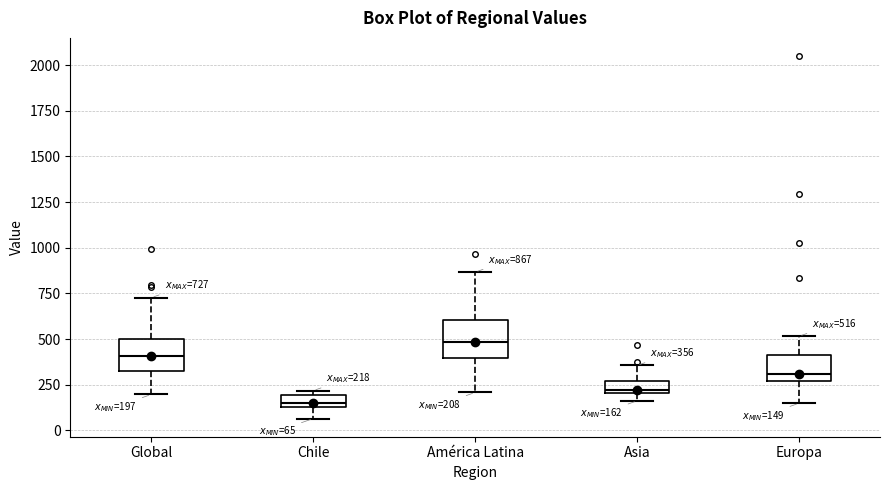

Which box has the lowest median line?

Chile